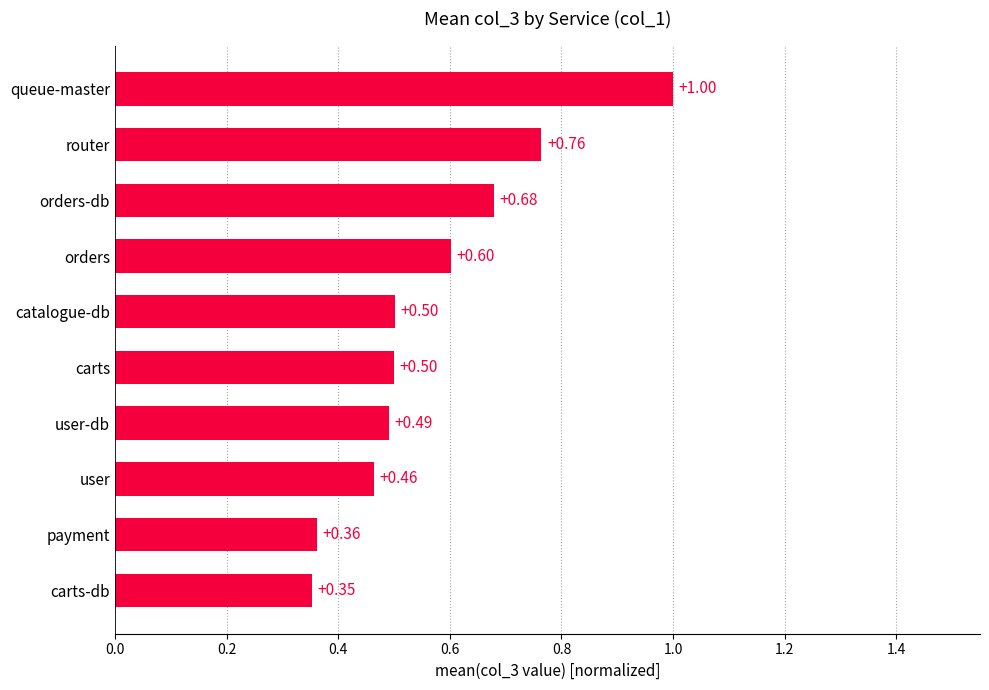

Which label corresponds to the smallest value in the chart?

carts-db